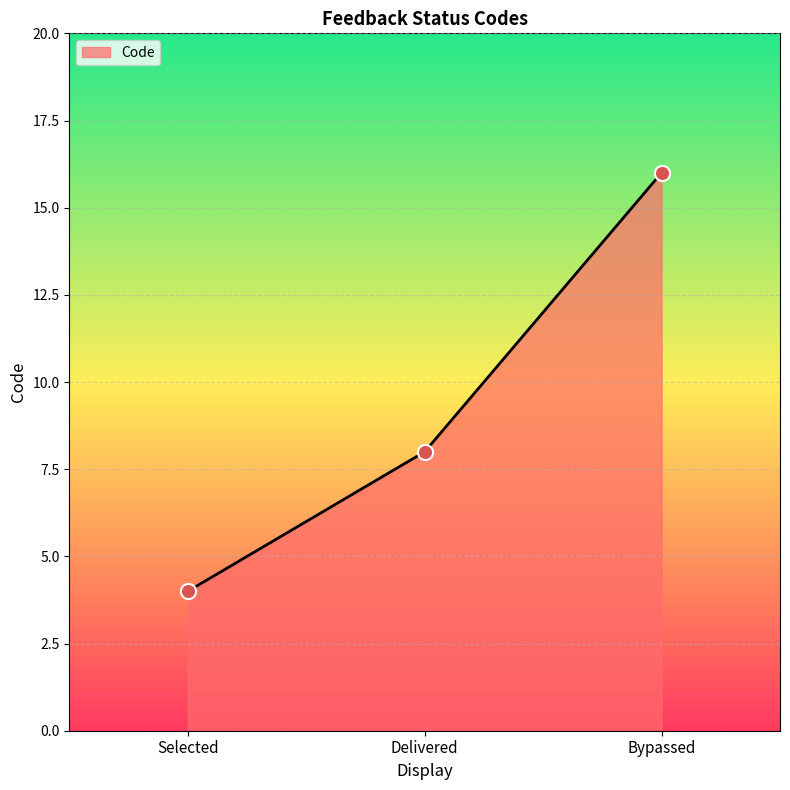

Approximately how many times larger is the value at Delivered compared to Bypassed?

0.5